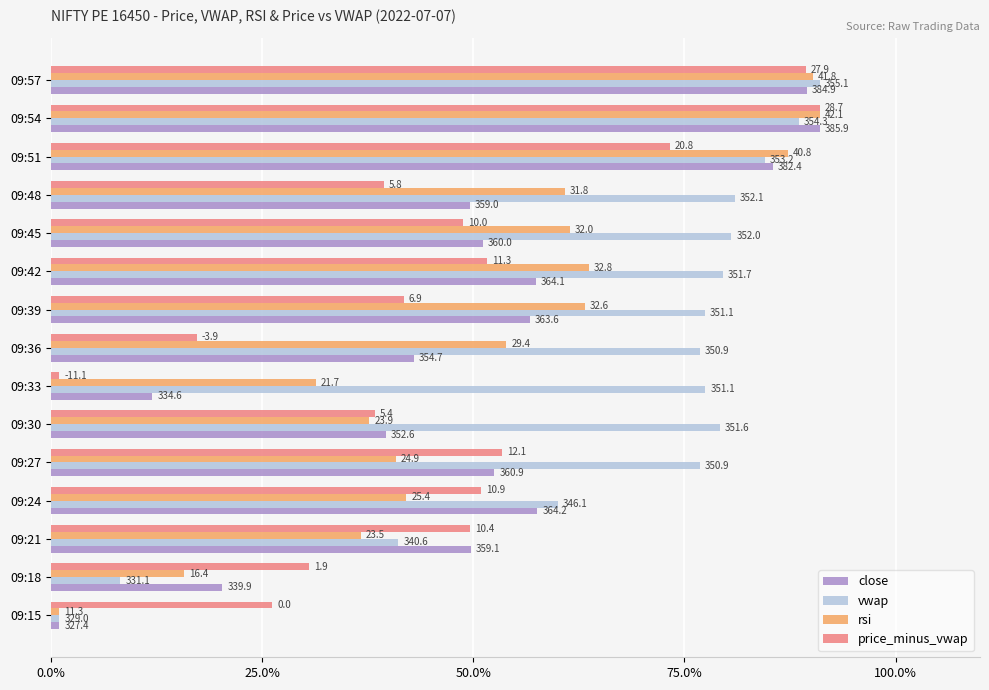

Which series has the largest range (max minus min)?

close